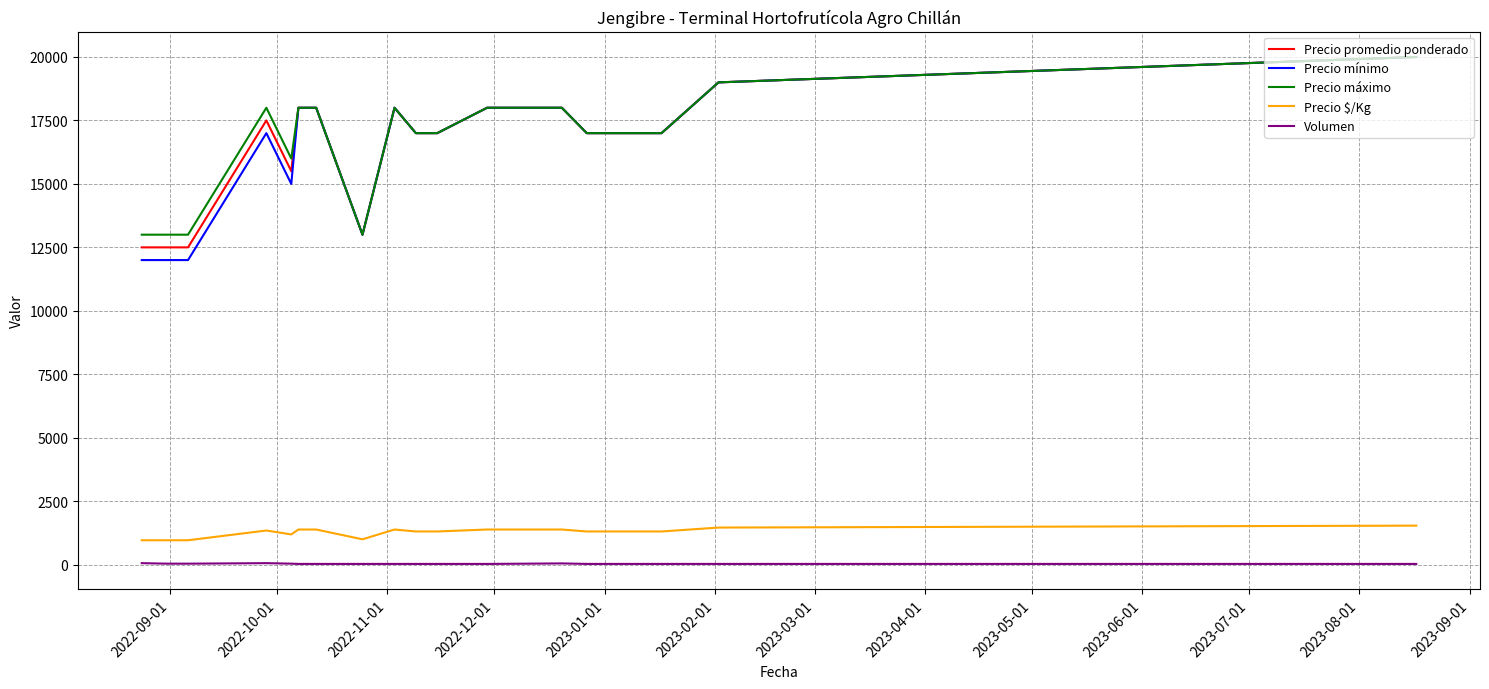

What is the maximum value shown in the chart?

20000